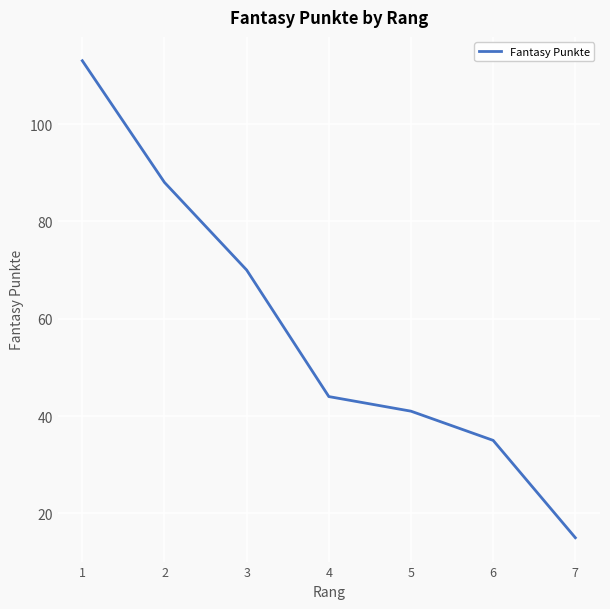

What value does the data have at 7?

15